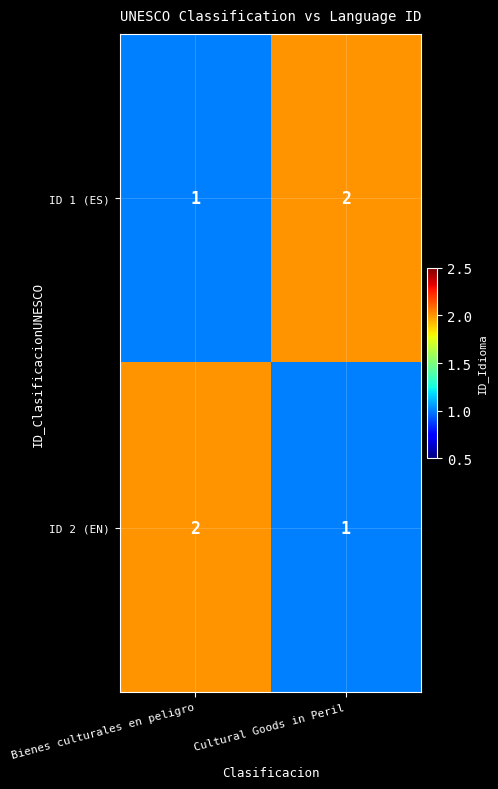

Rank the series at Bienes culturales en peligro from highest to lowest value.

ID 2 (EN), ID 1 (ES)